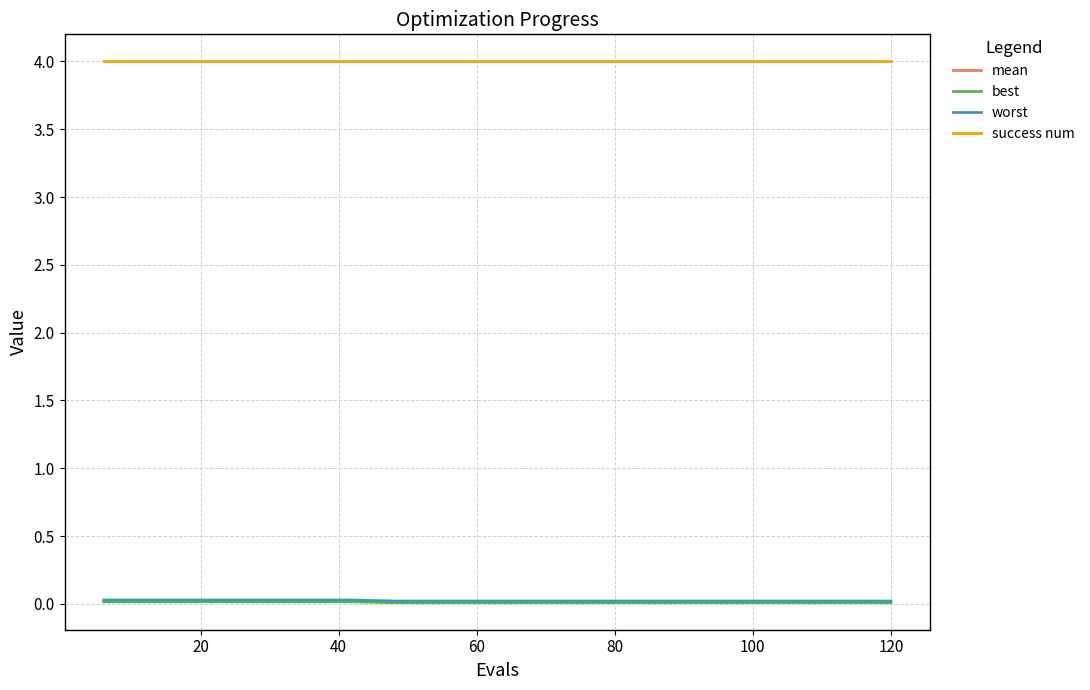

True or false: worst and best intersect in this chart.

False